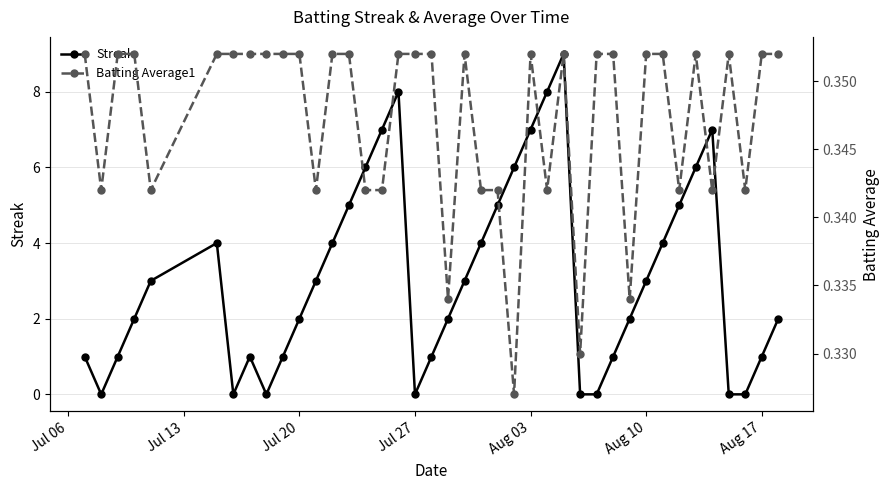

Is it true that Streak equals 4.4 at 20?

False